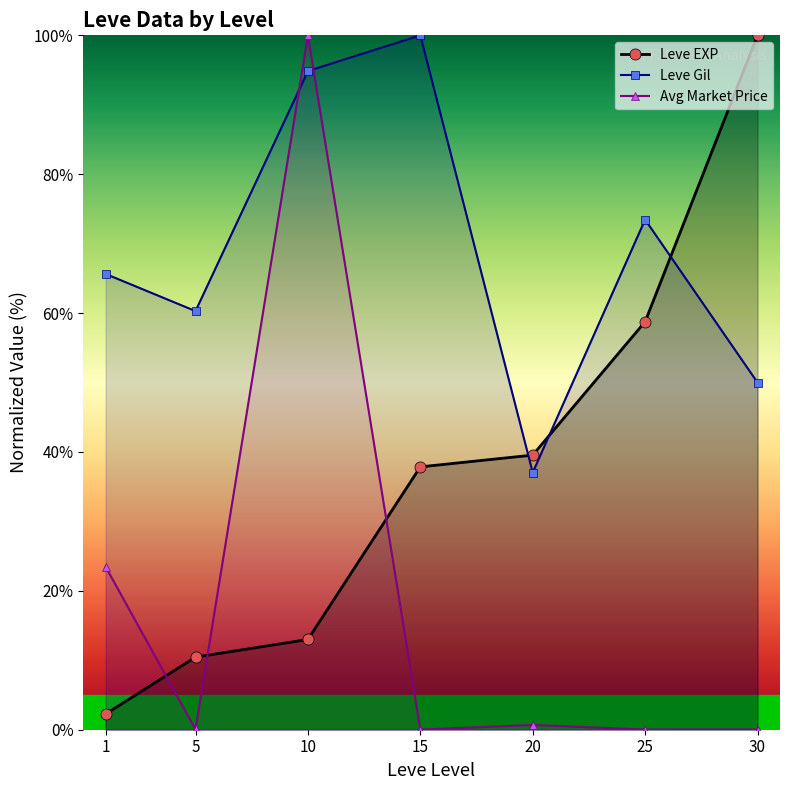

At which category is the sum across all series the highest?

10